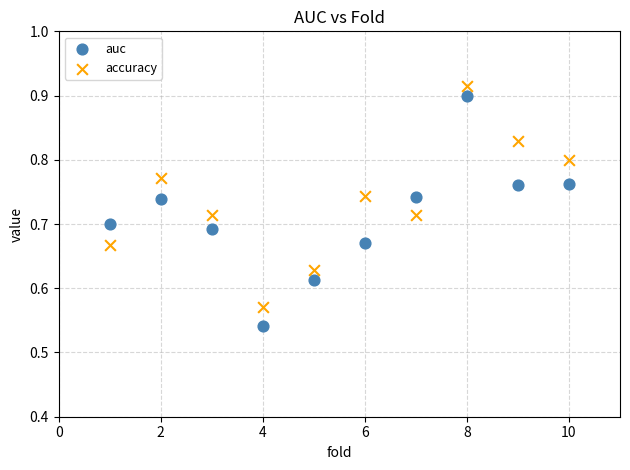

Which series contains the lowest Y value?

auc